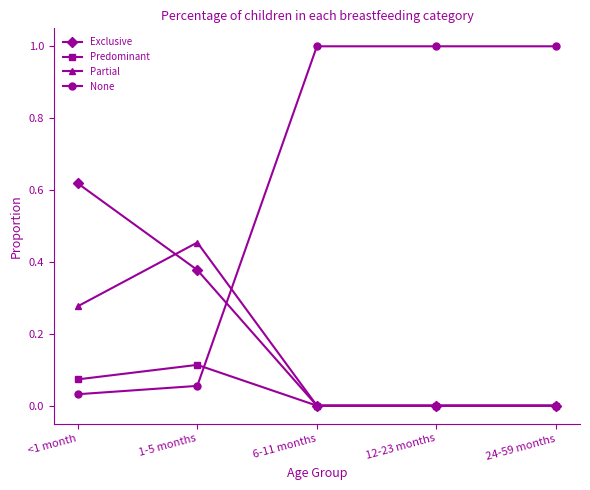

Which series has the largest range (max minus min)?

None